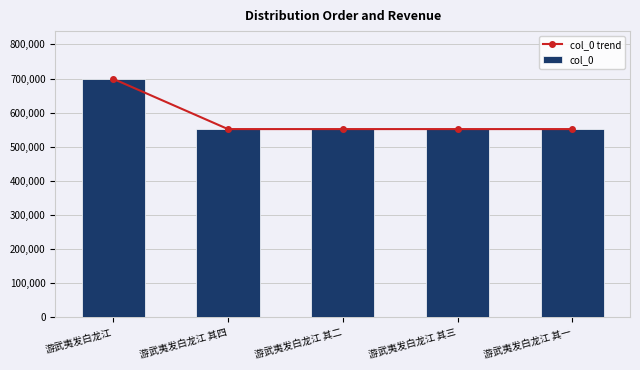

Reading left to right, transcribe all the data shown in this chart.

col_0 trend: 699113	551795	551793	551794	551792
col_0: 699113	551795	551793	551794	551792